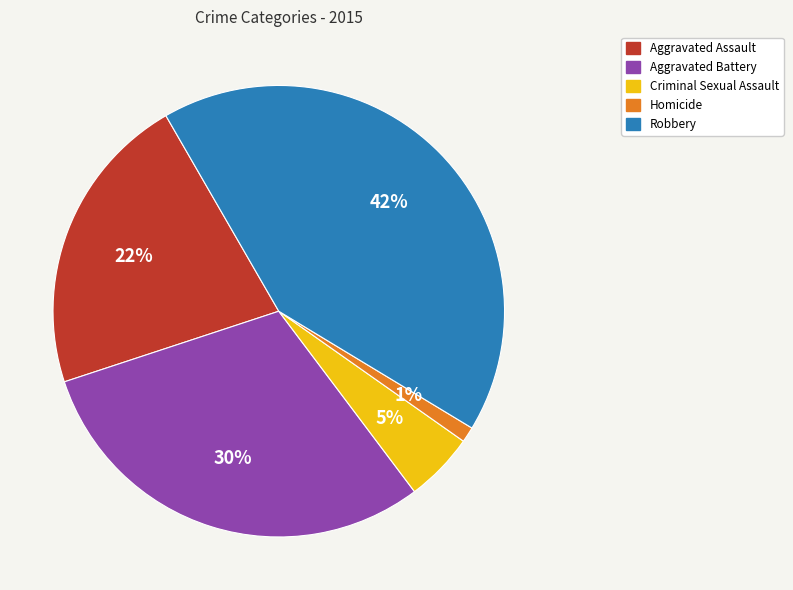

To the nearest percent, what portion does Criminal Sexual Assault represent?

5%